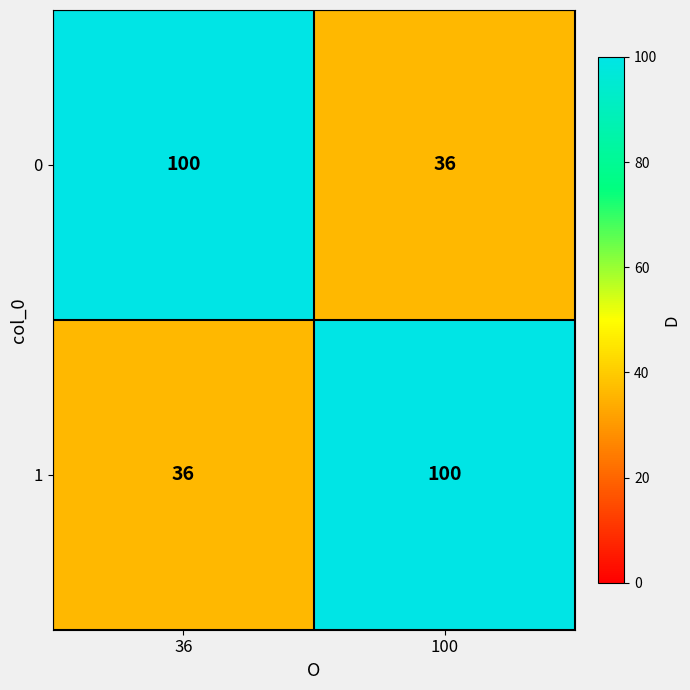

Count the number of data series in this chart.

2